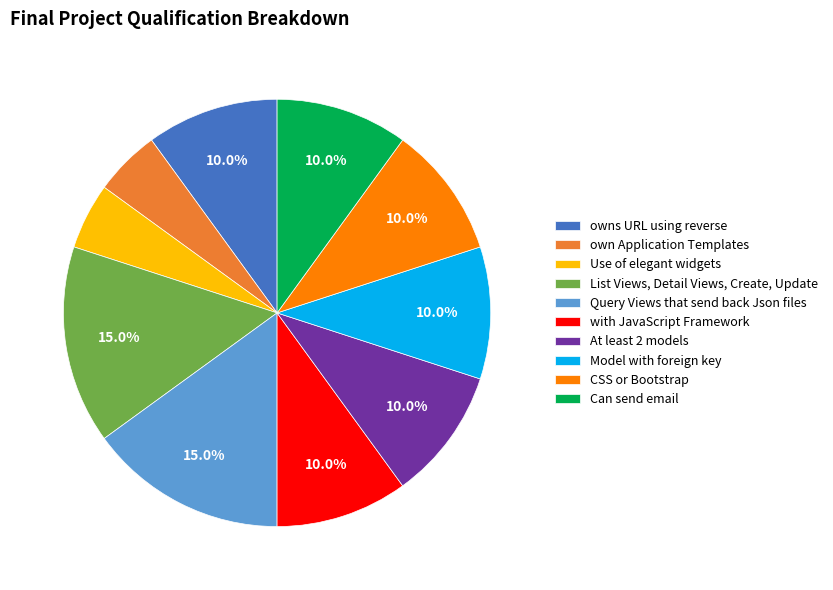

Combined, do Query Views that send back Json files and own Application Templates account for over 50%?

No